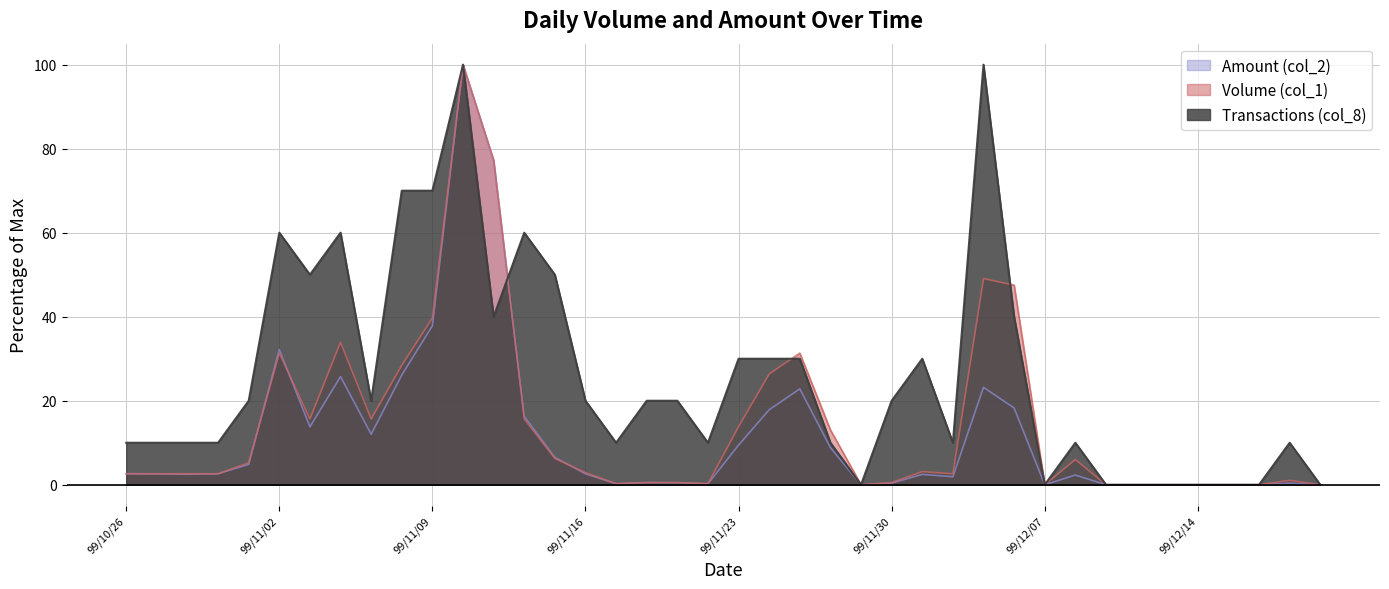

At how many categories does at least one series exceed 86?

2